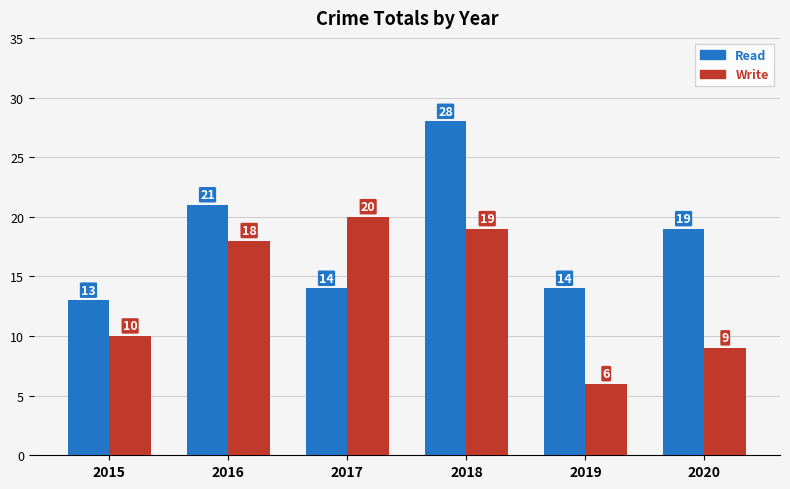

What is the difference between the maximum and minimum values in the Write series?

14